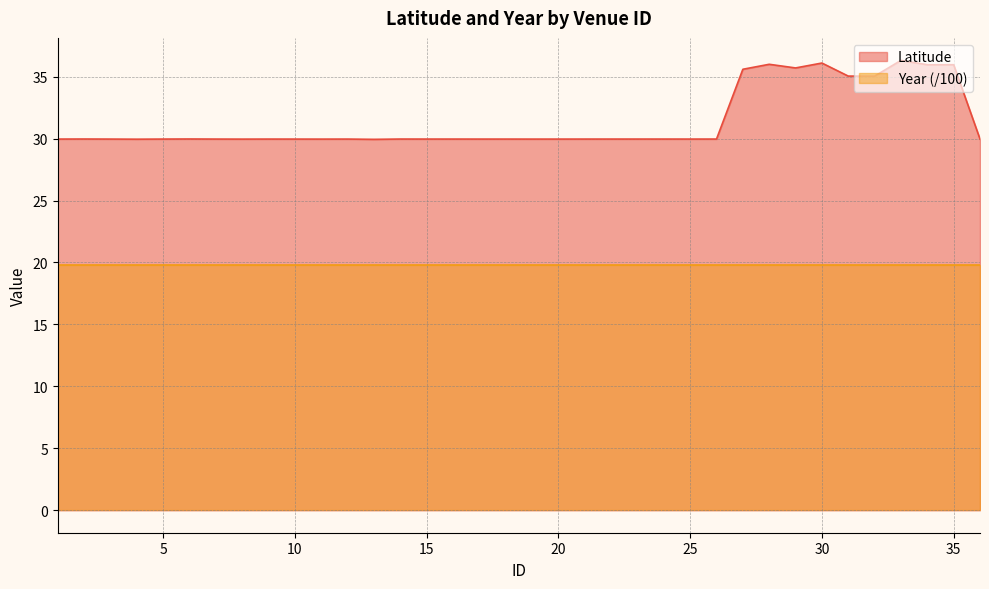

How many interior local peaks (higher than both neighbors) does the data have?

12